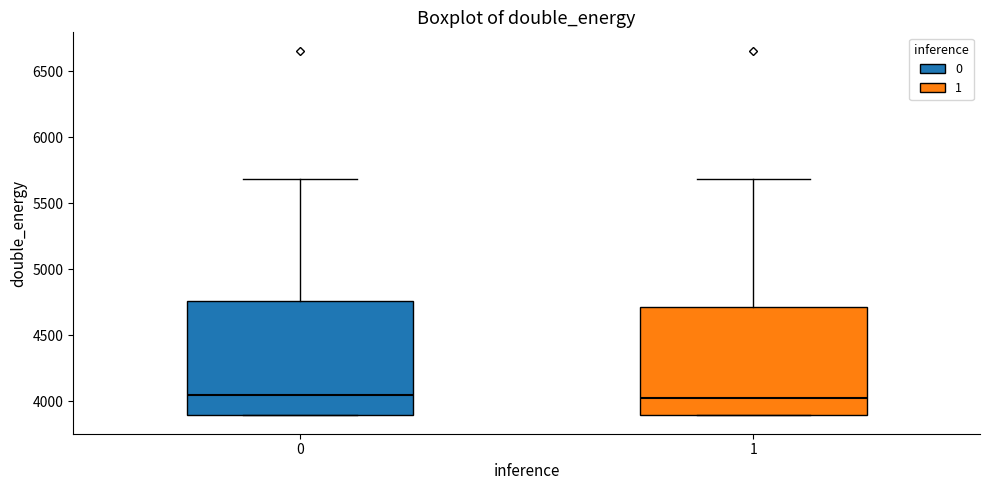

Reading left to right, transcribe this box plot: for each box, give where its median line is, the range the box spans, and where its two whiskers end, as read against the y-axis. The values are not printed on the chart, so give them approximately, as read against the axis.

0: median 4050, box 3900 to 4750, whiskers 3900 to 5700
1: median 4000, box 3900 to 4700, whiskers 3900 to 5700